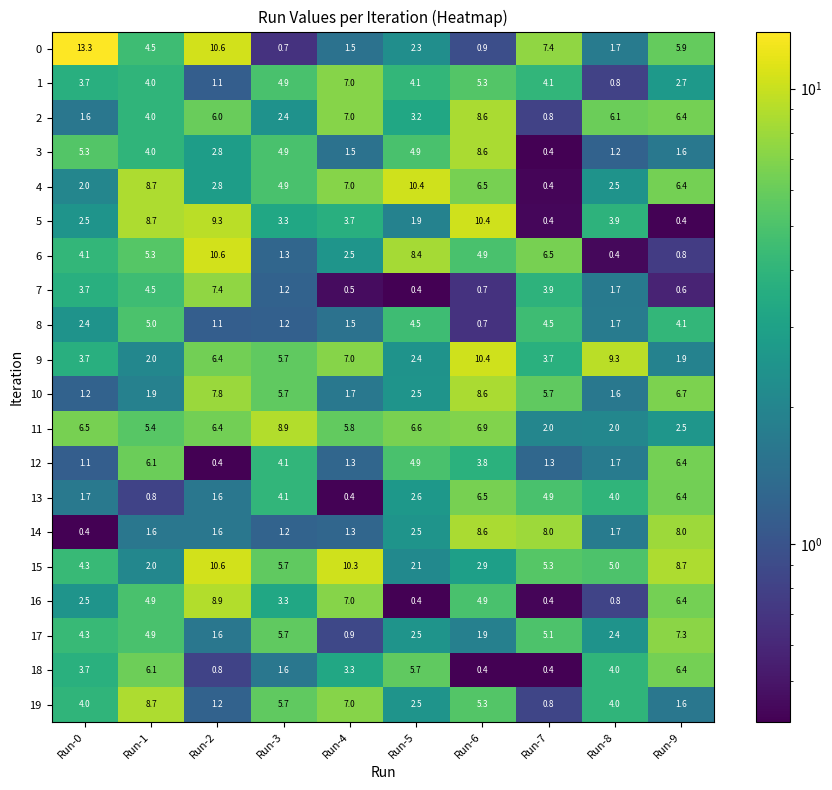

Count the number of categories in the chart.

10